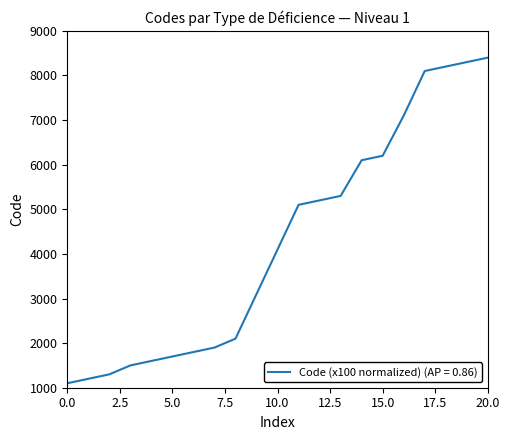

What is the greatest value displayed?

8400